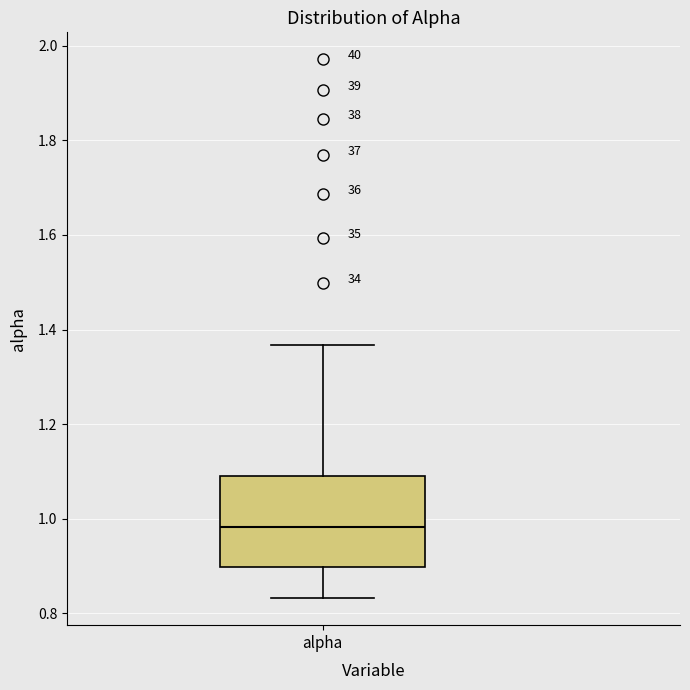

Read this box plot against the y-axis: the position of the median line, the range covered by the box, and the ends of both whiskers. The values are not printed on the chart, so give them approximately, as read against the axis.

median 0.98, box 0.90 to 1.08, whiskers 0.84 to 1.36